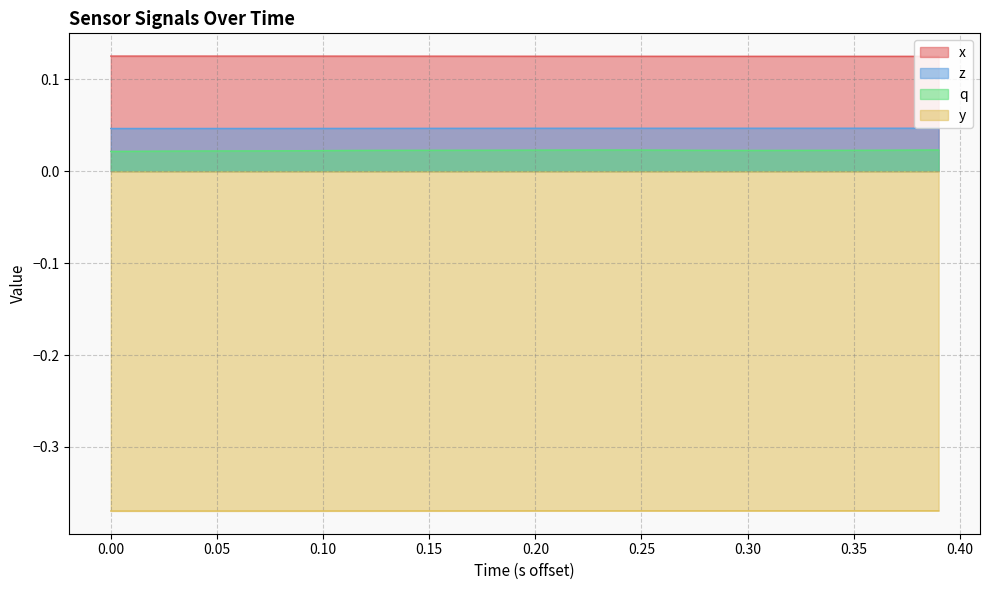

How many lines are shown in the chart?

4